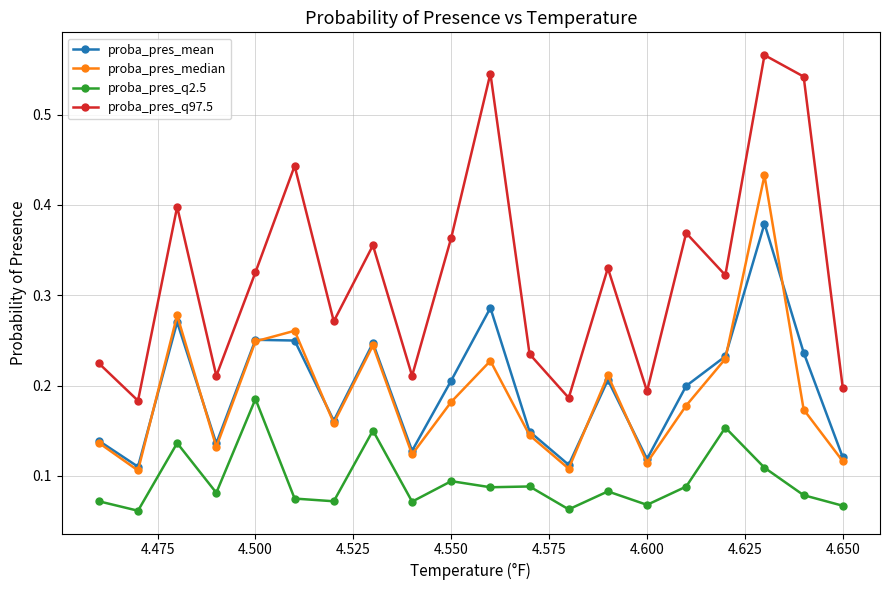

What is the sum of all proba_pres_median values?

3.8